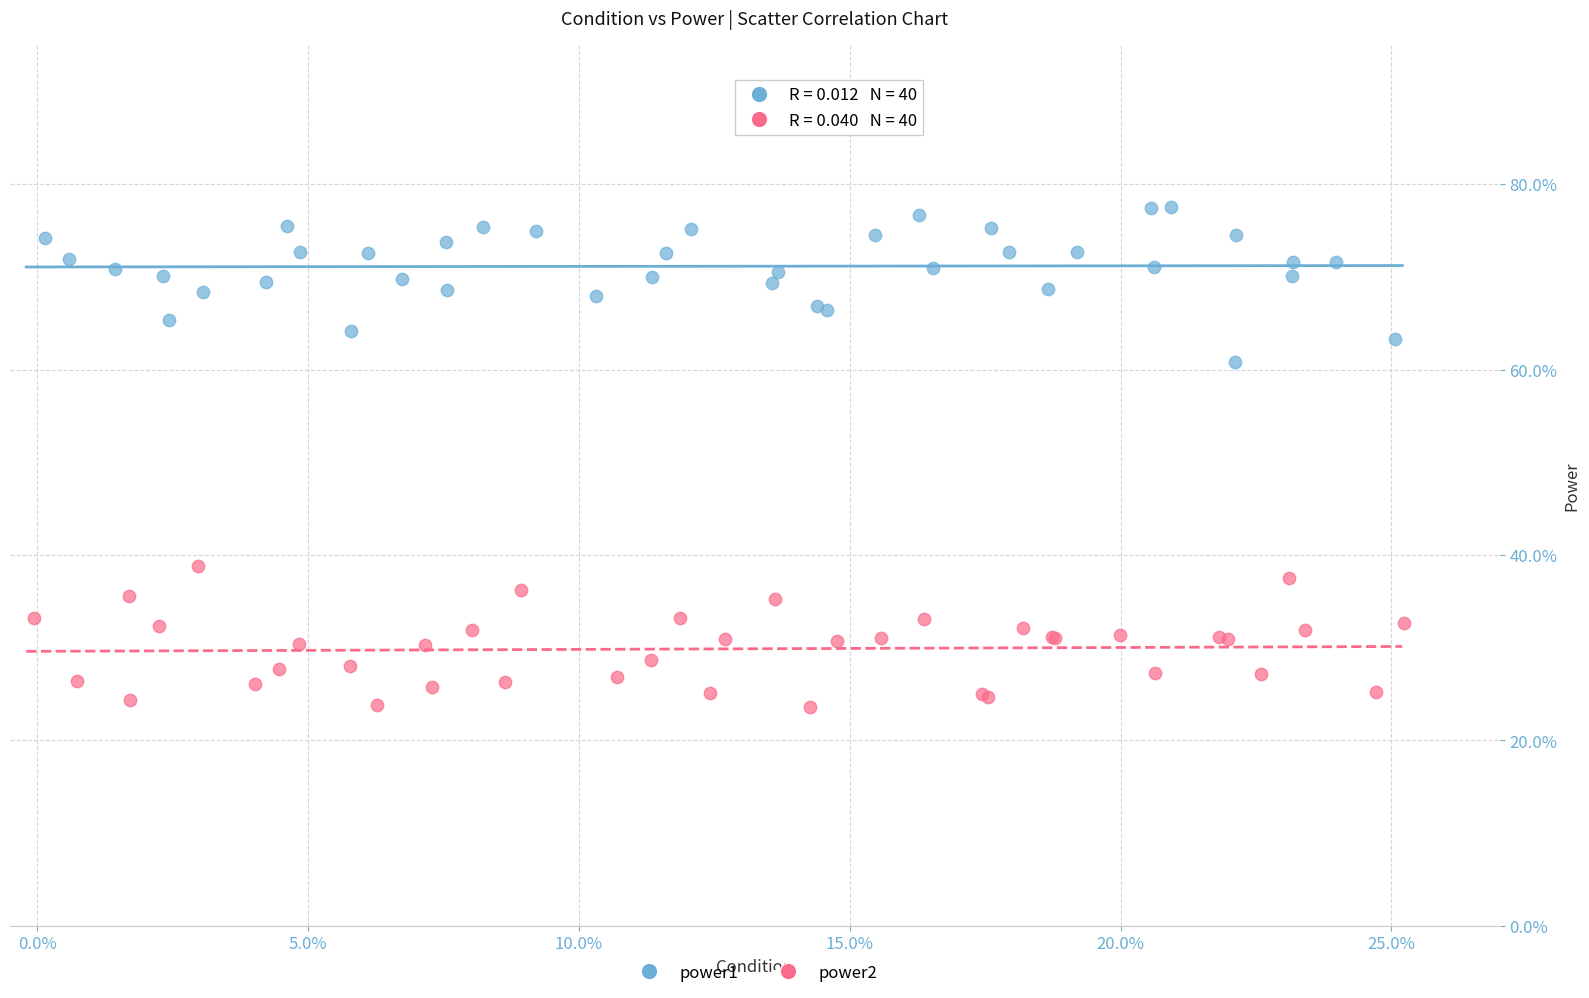

What are all the series names shown in the legend?

power1, power2